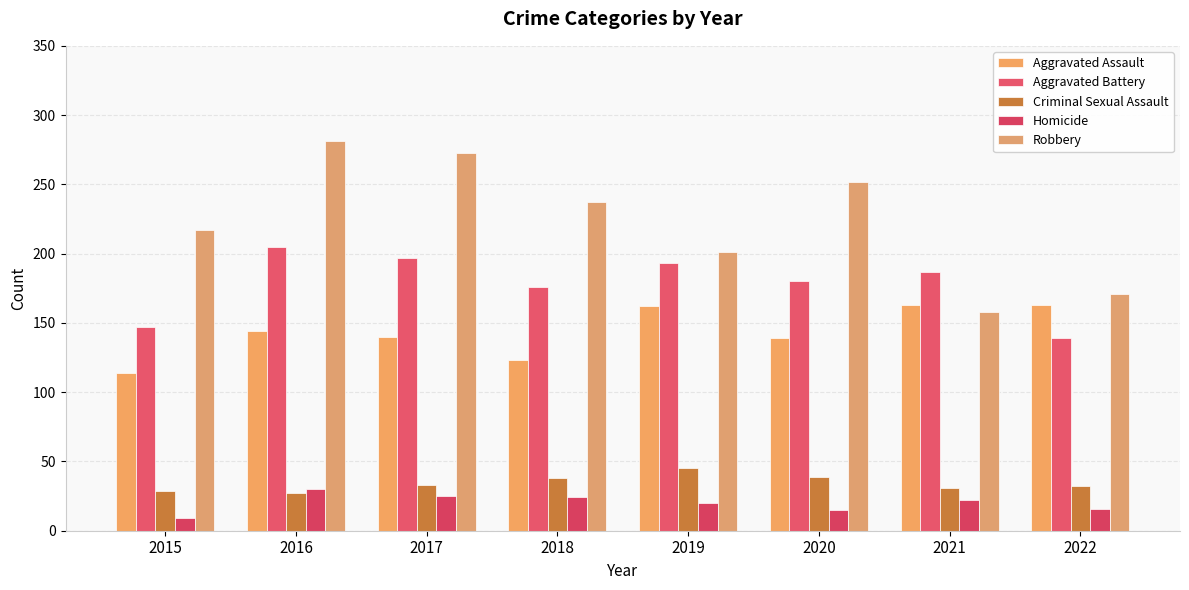

At which label does Robbery reach its minimum?

2021